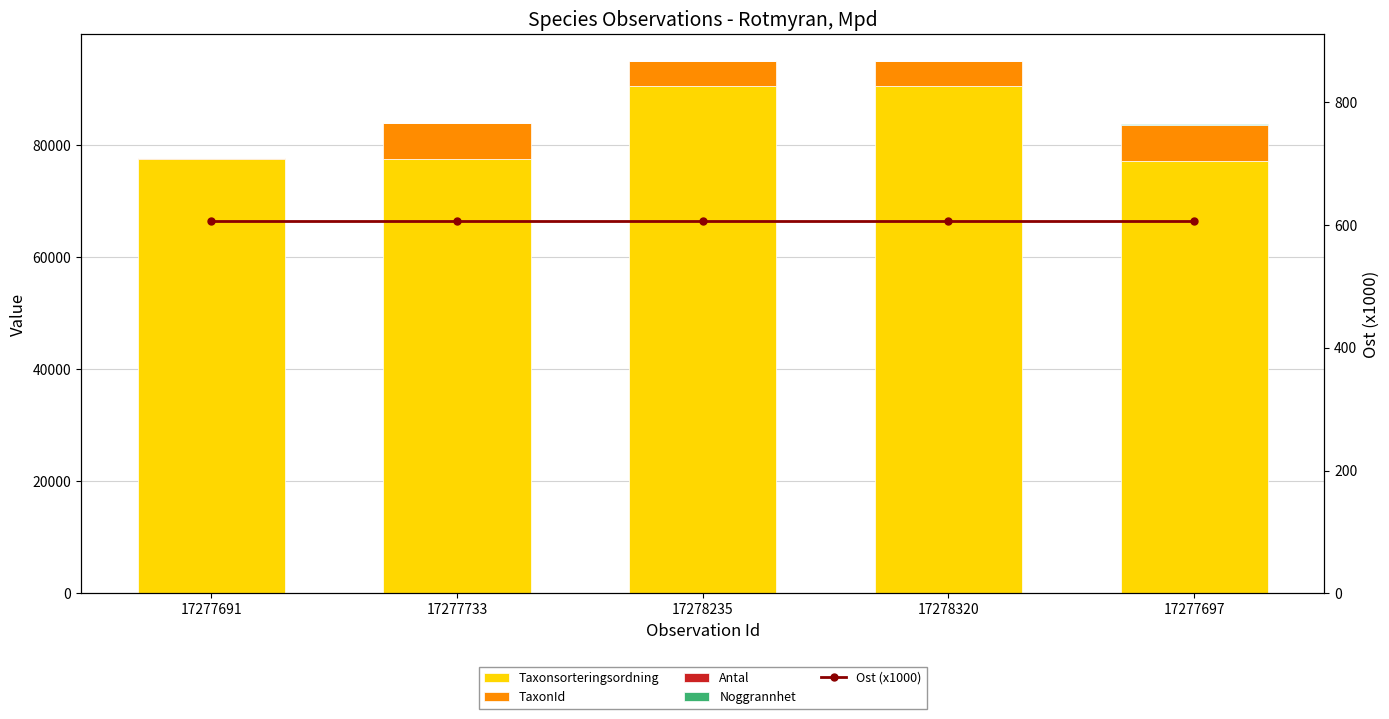

What is the value of the Taxonsorteringsordning bar at the 2nd from the left?

77506.0